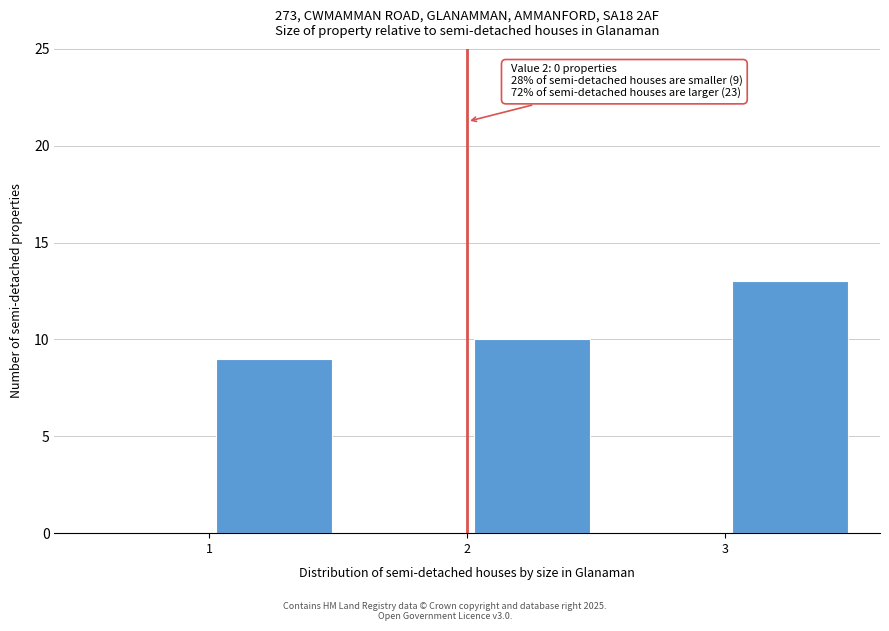

Over which range of the x-axis is the bar tallest?

3.0 to 3.5